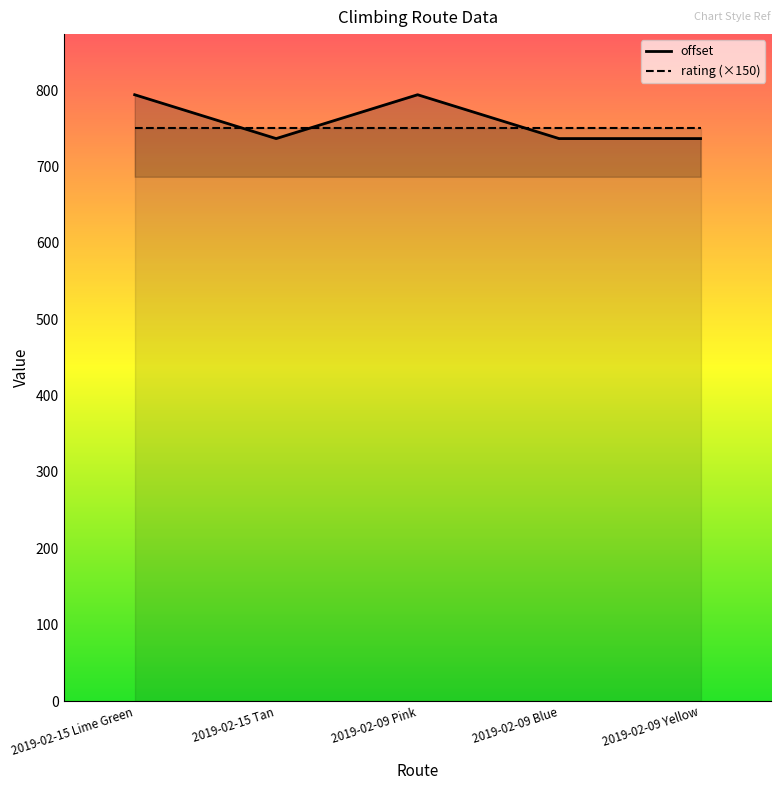

What is the average value?

759.4